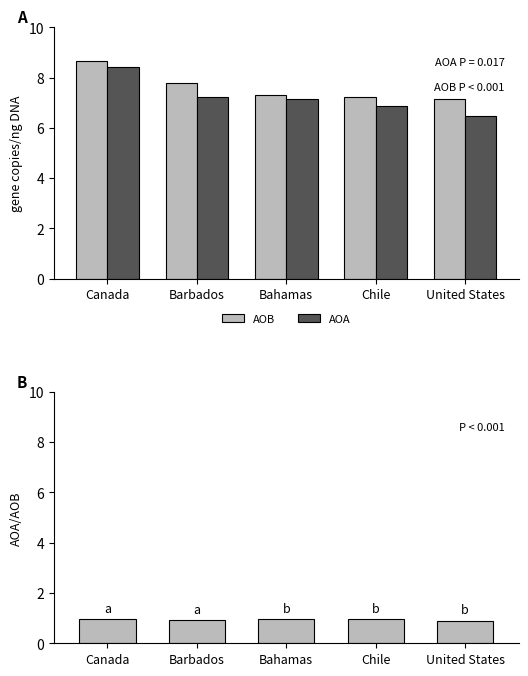

True or false: AOA has a value of 6.5 at United States.

True